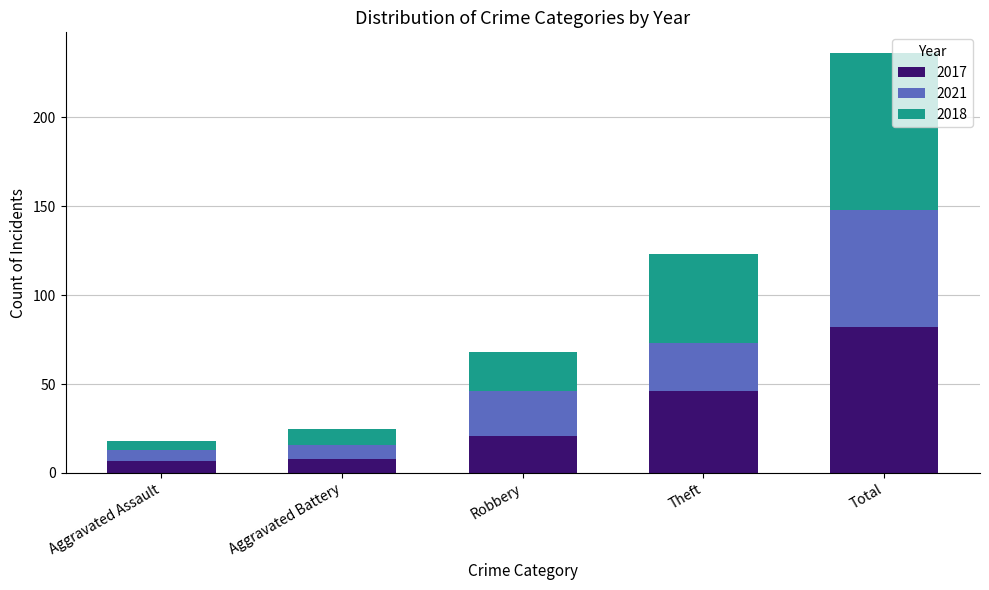

What is the lowest value of the 2017 series?

7